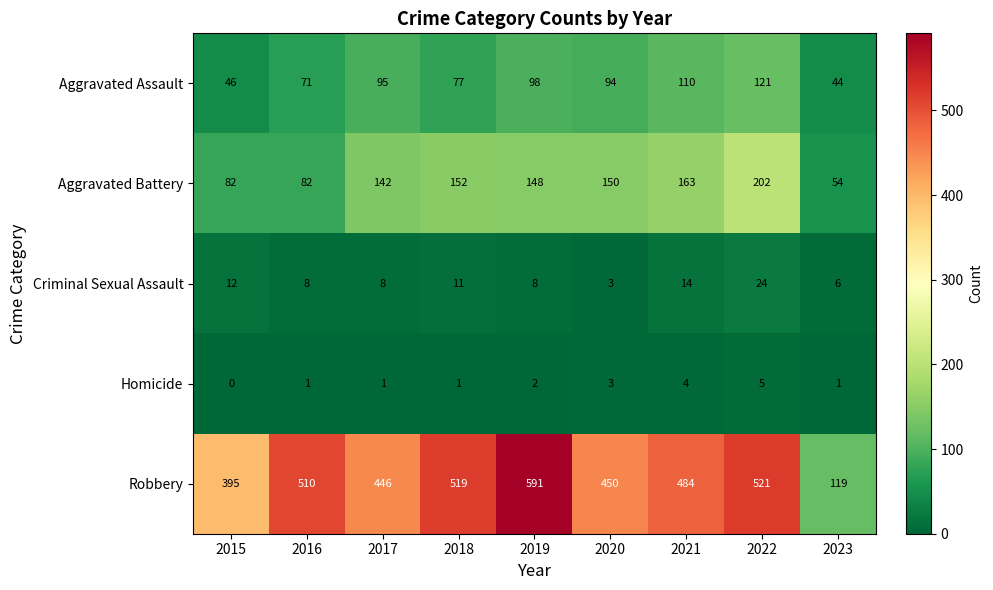

What is the average value of the Aggravated Battery series?

131